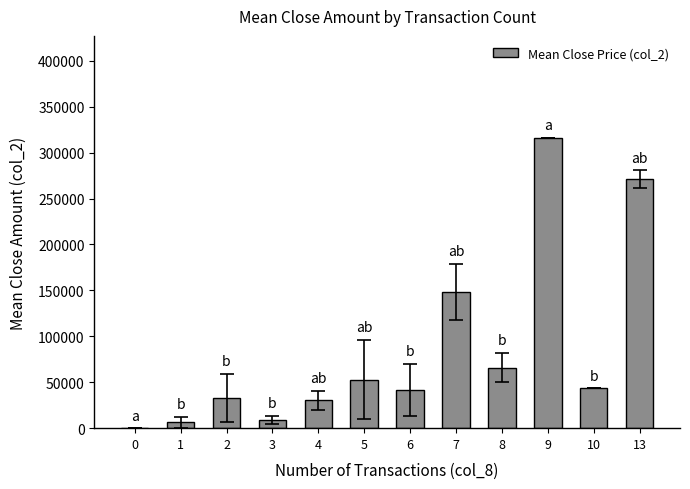

What is the sum of all values?

1018880.8